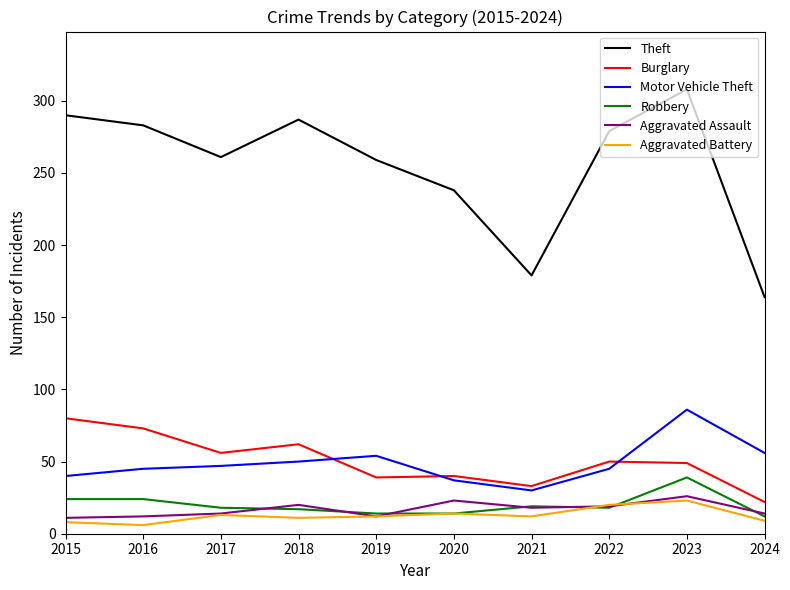

Is this an area chart (filled region under the line)?

No